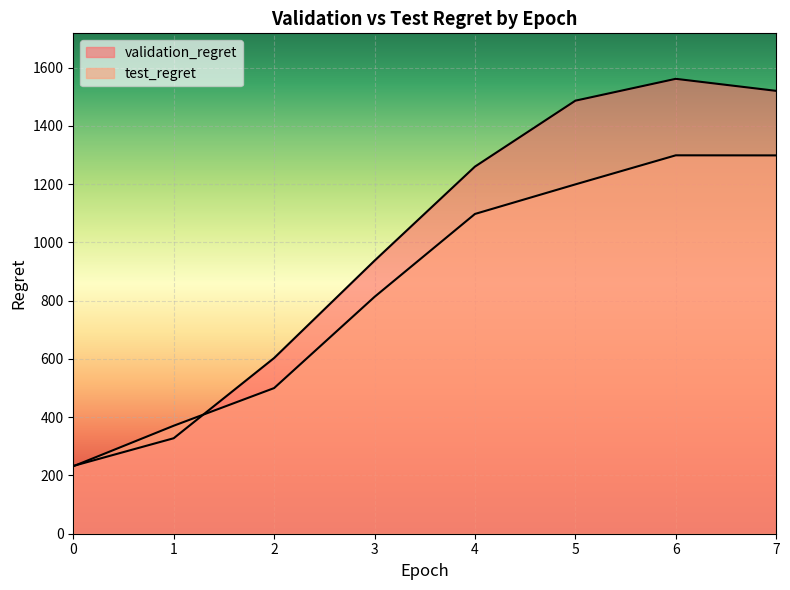

Where is test_regret nearest to the value 765?

3